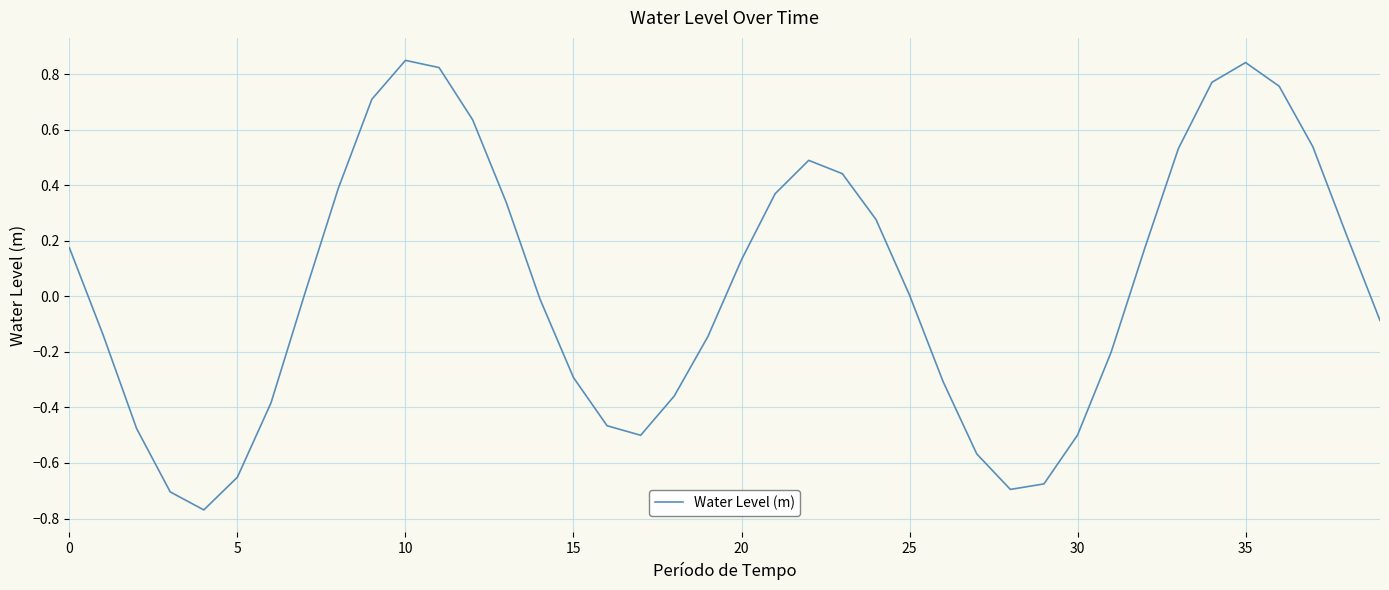

True or false: there are more than 1 points higher than both neighbors.

True